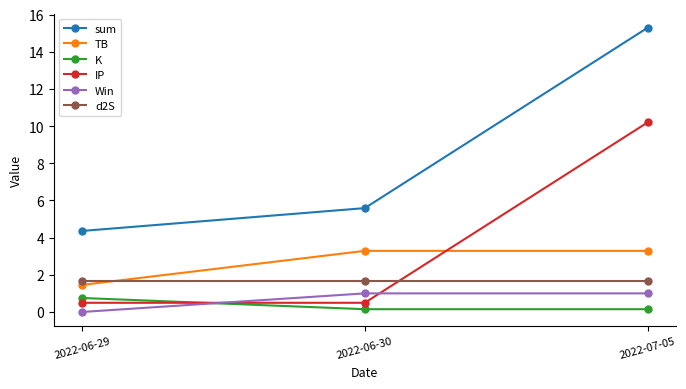

What is the difference between the maximum and minimum values in the TB series?

1.8